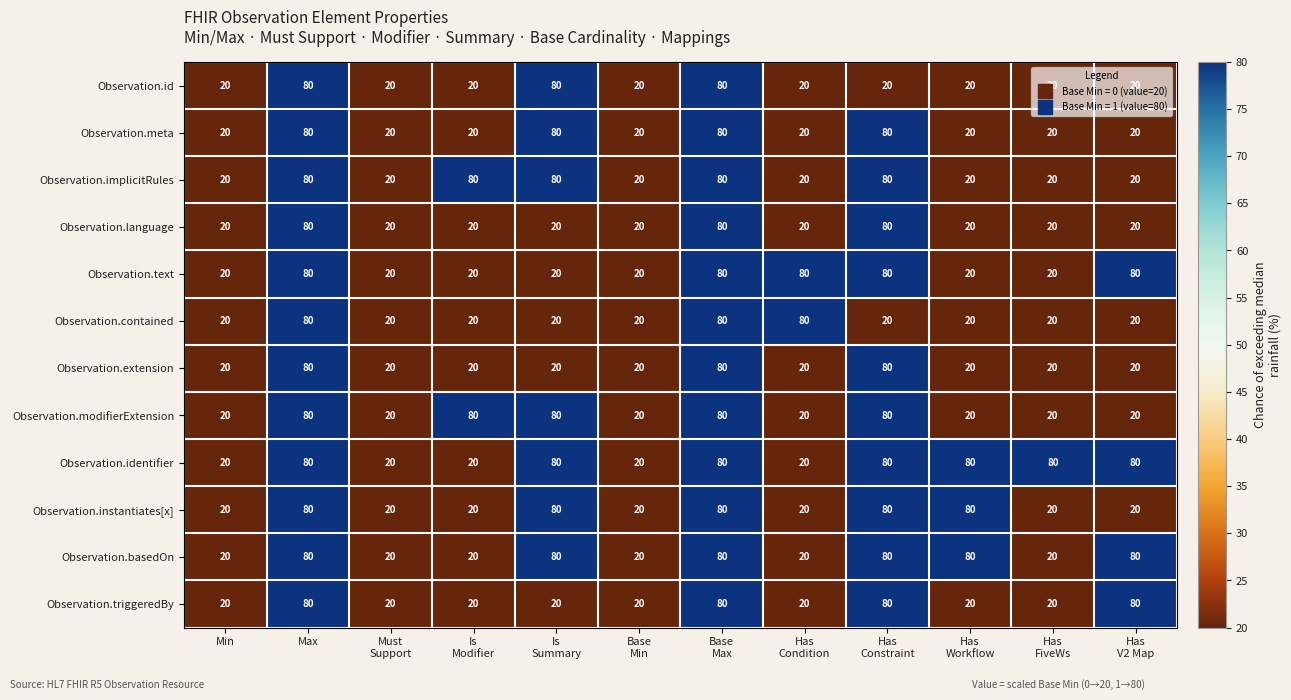

How many values in the Observation.identifier series are below 80?

5